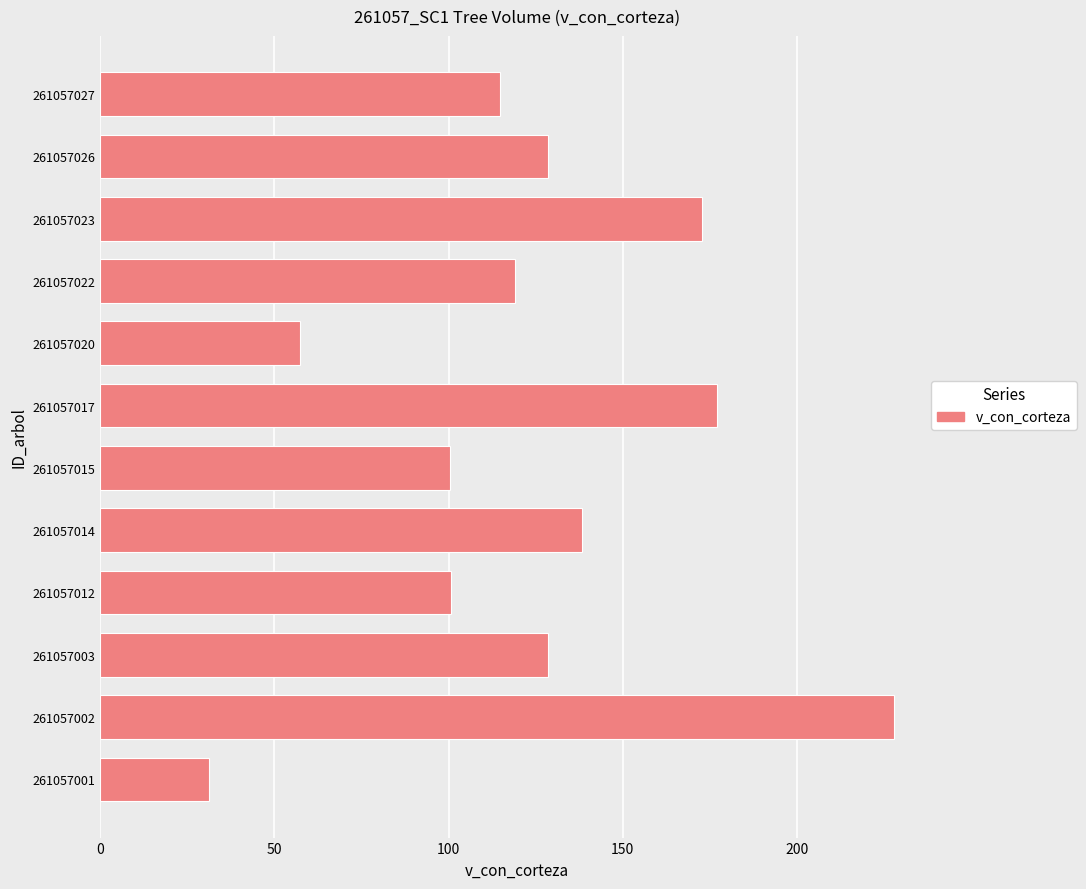

What is the change in value from 261057002 to 261057012?

-127.2